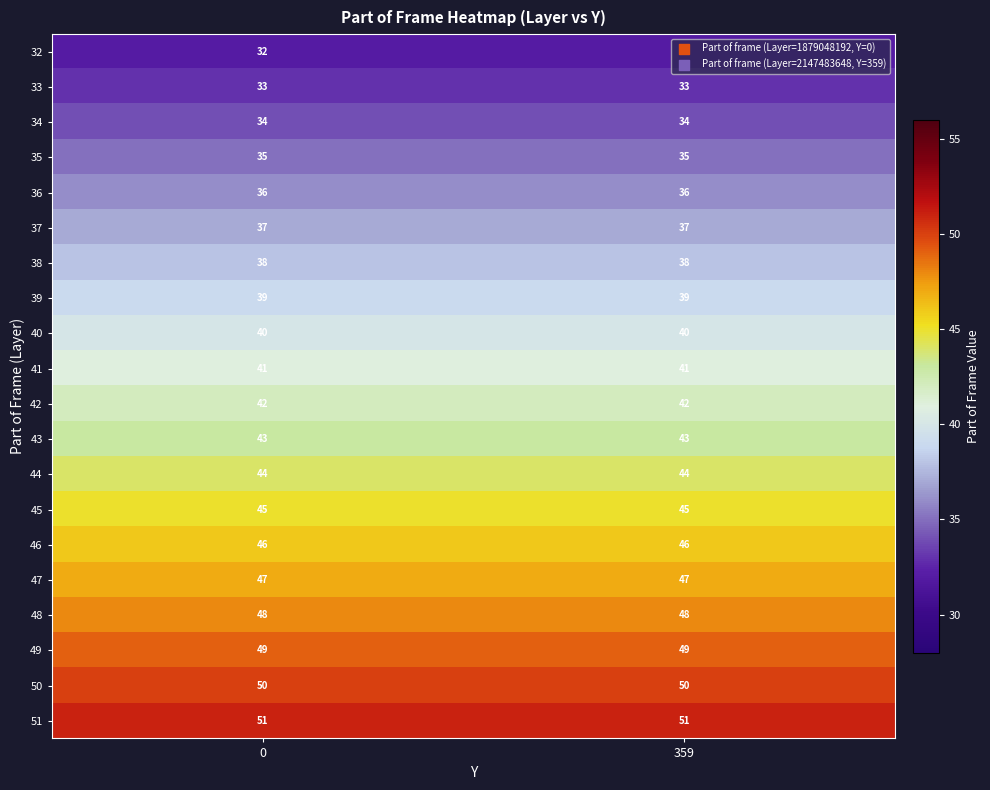

What is the lowest value of the 43 series?

43